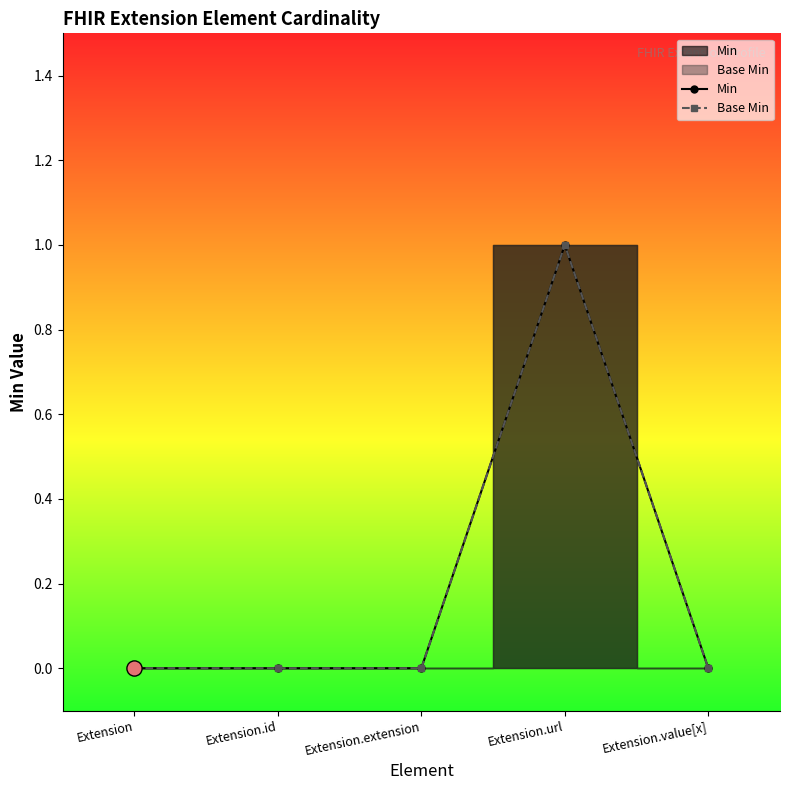

Which series has the largest total across all categories?

Min